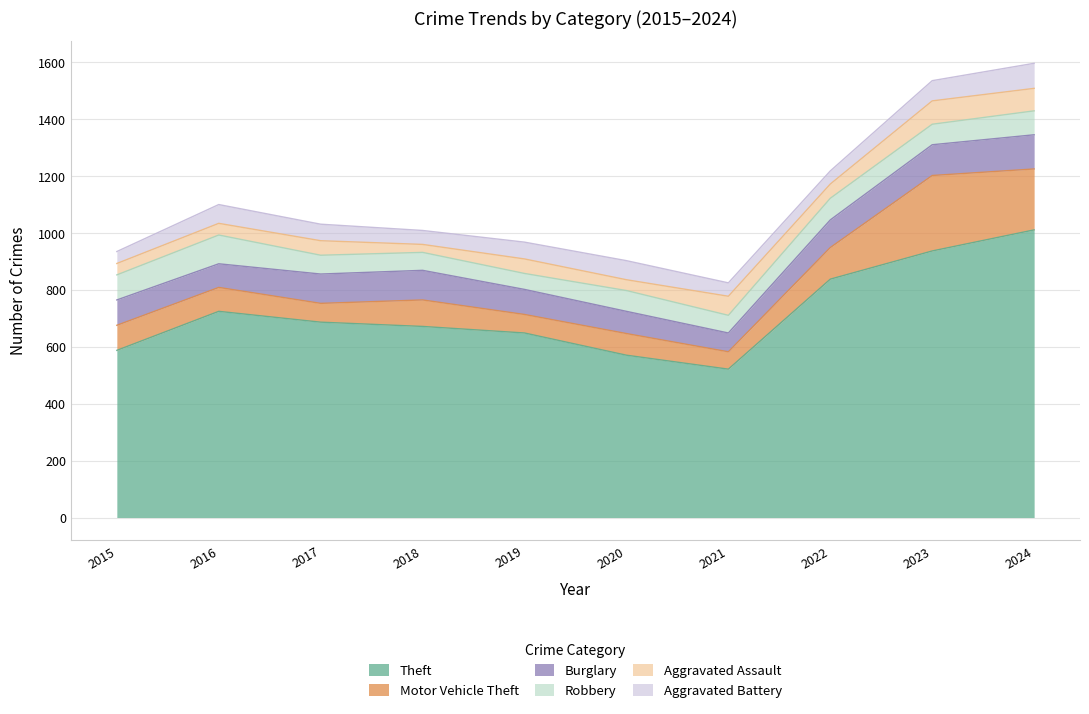

Does the chart have visible grid lines?

Yes